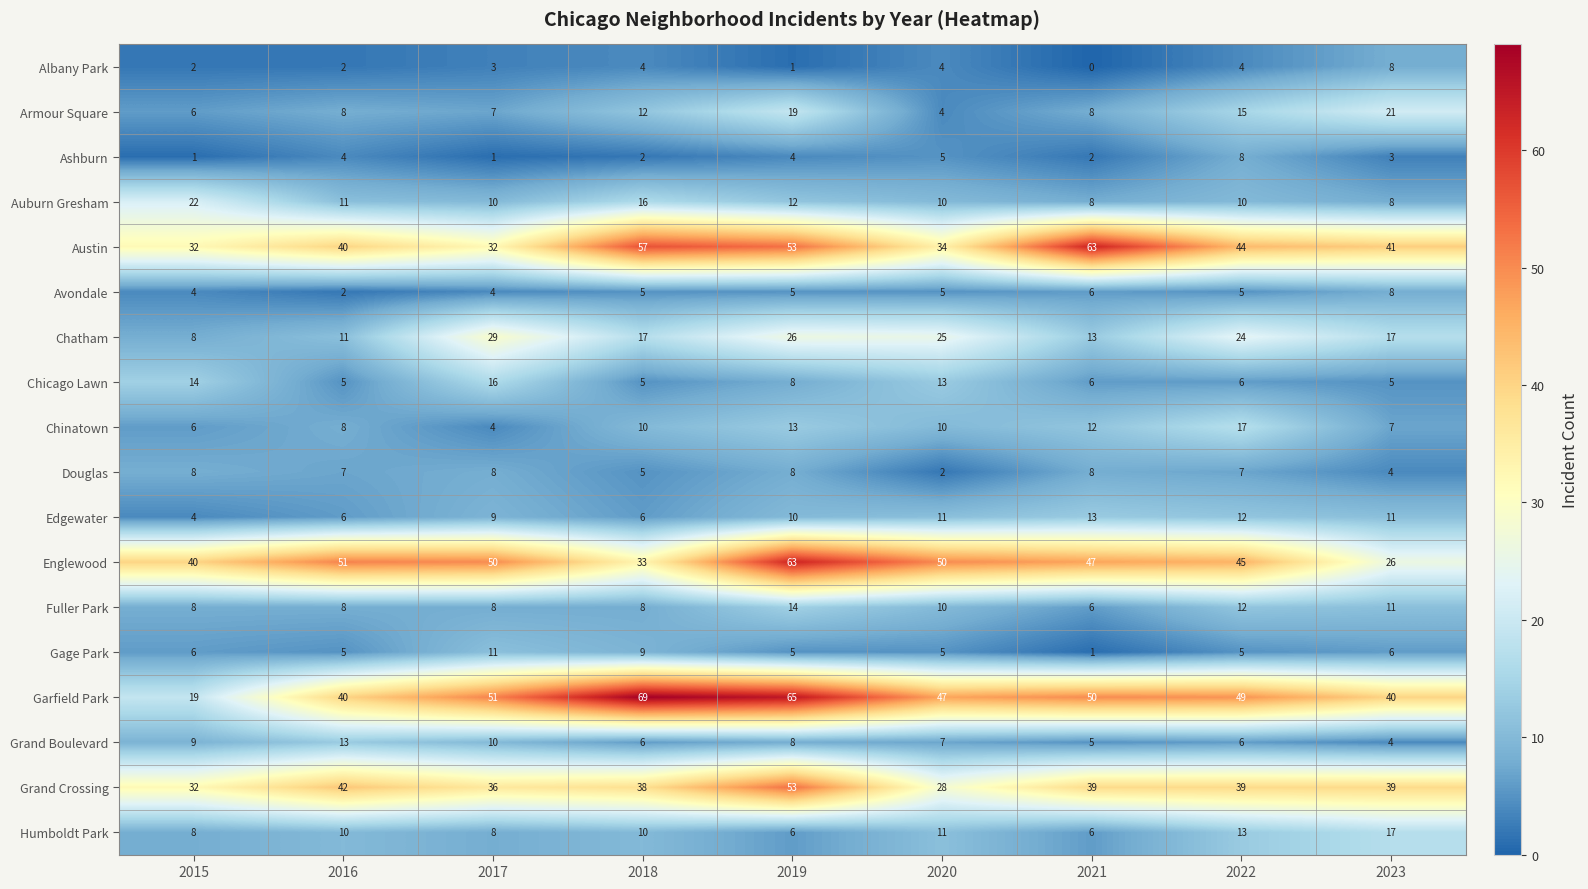

The Fuller Park series shows 10 at 2020. True or false?

True